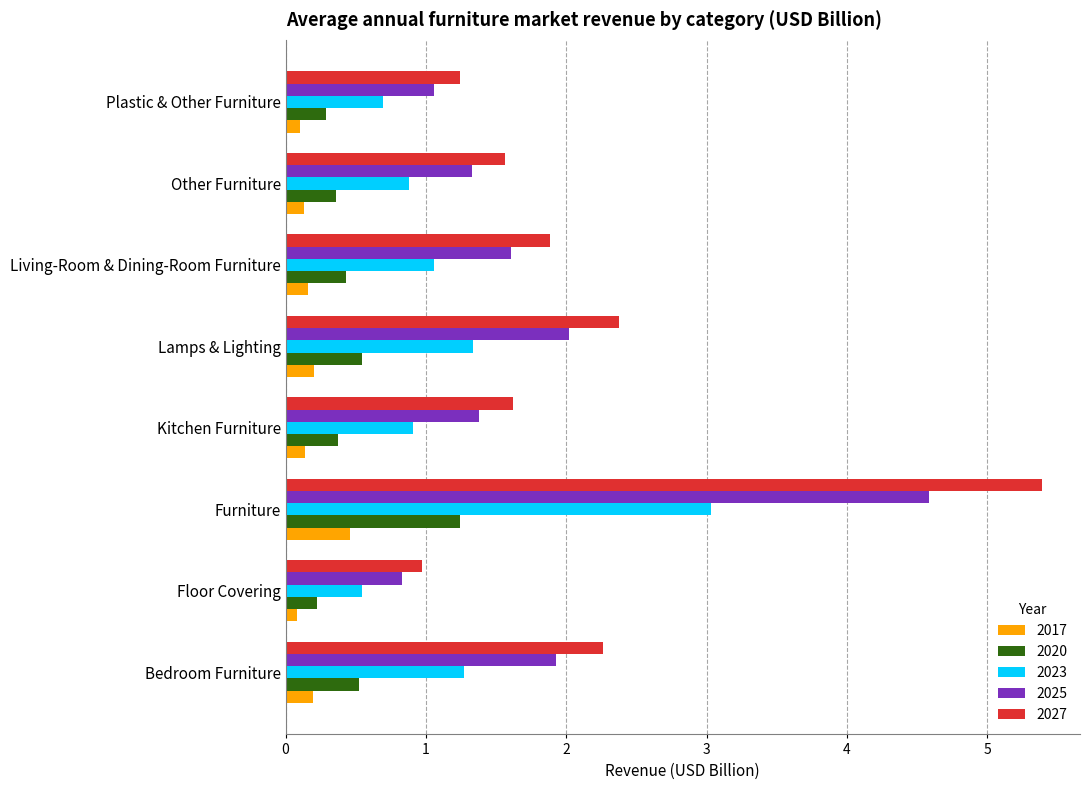

Which series has the largest total across all categories?

2027